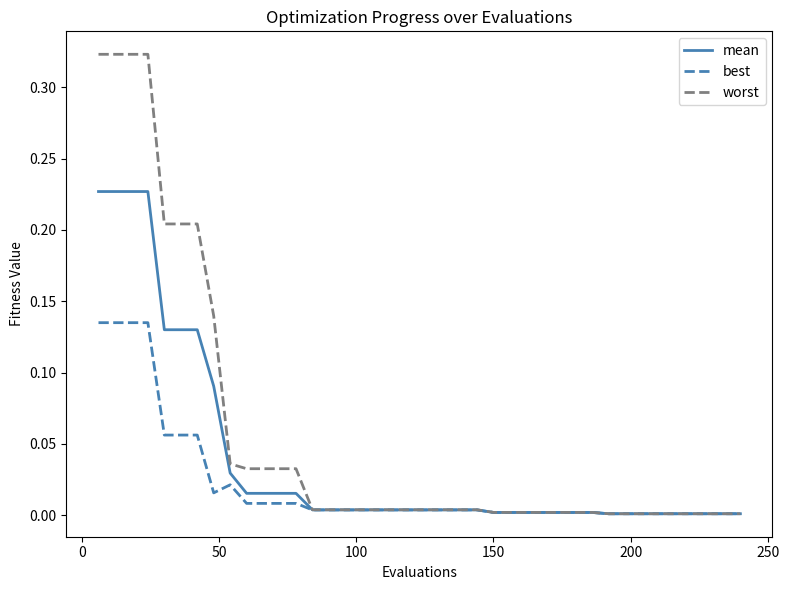

Is this an area chart (filled region under the line)?

No